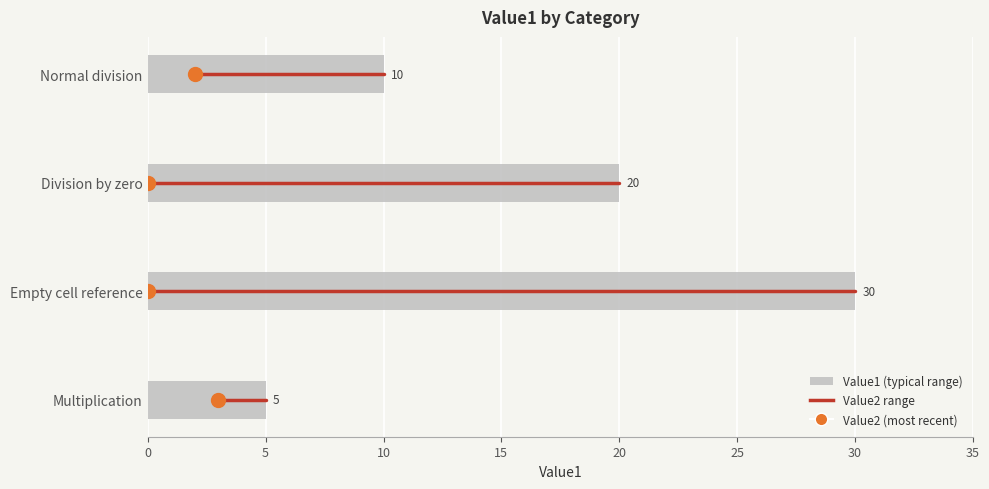

What is the value of the 3rd bar from the top?

30